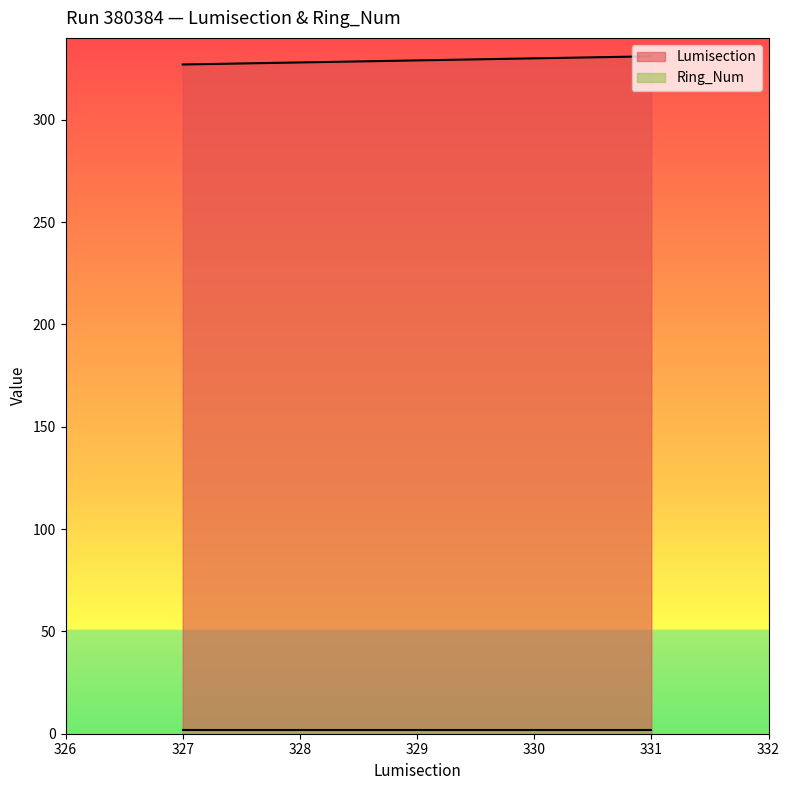

At which label does the data first exceed 329?

330